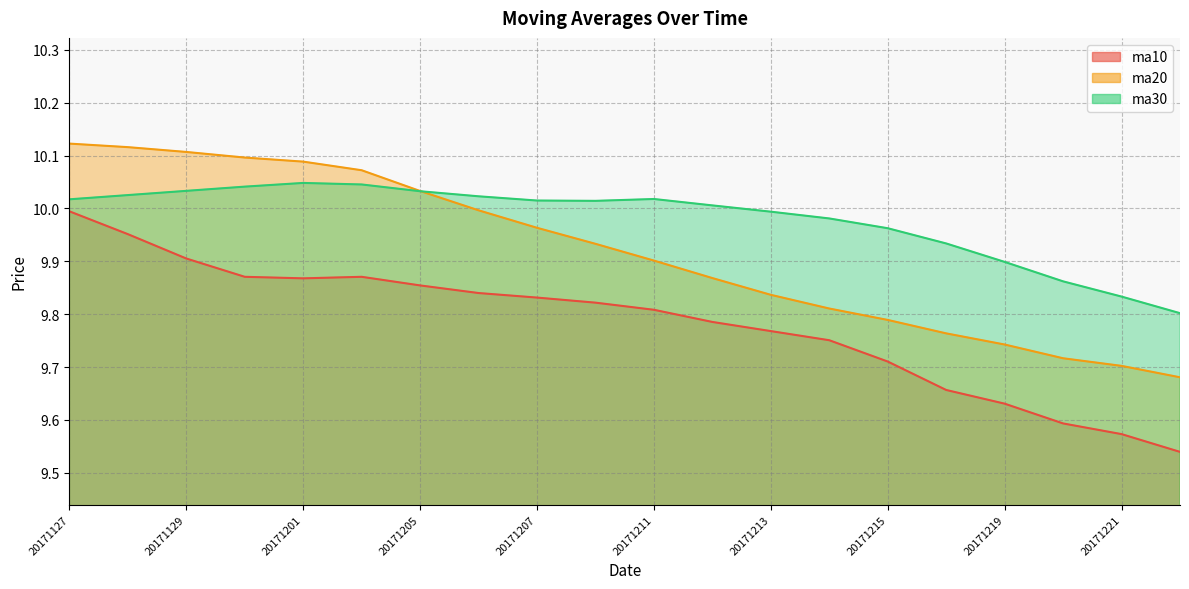

At which category does ma30 reach its first local peak?

20171201